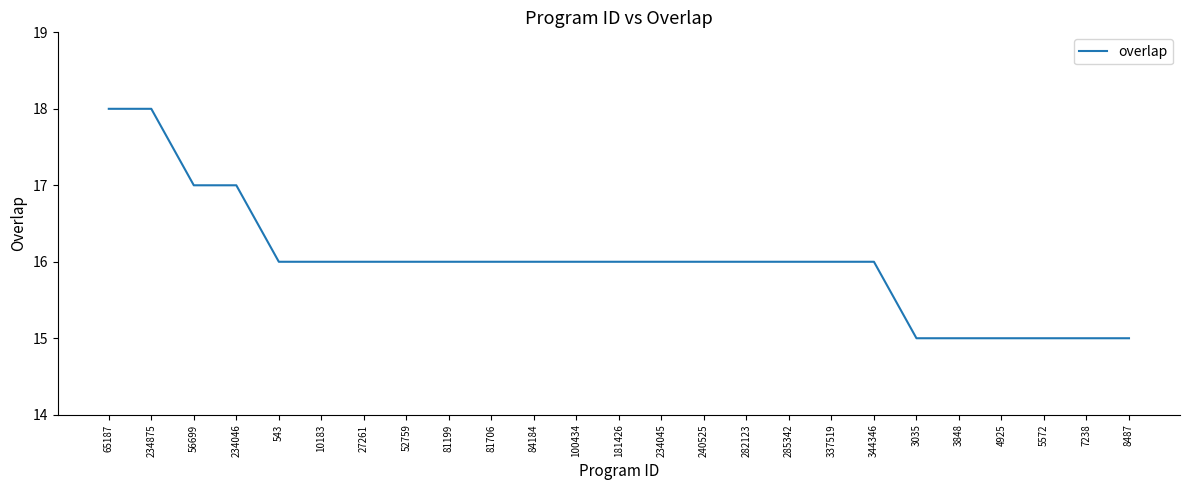

What is the maximum value shown in the chart?

18